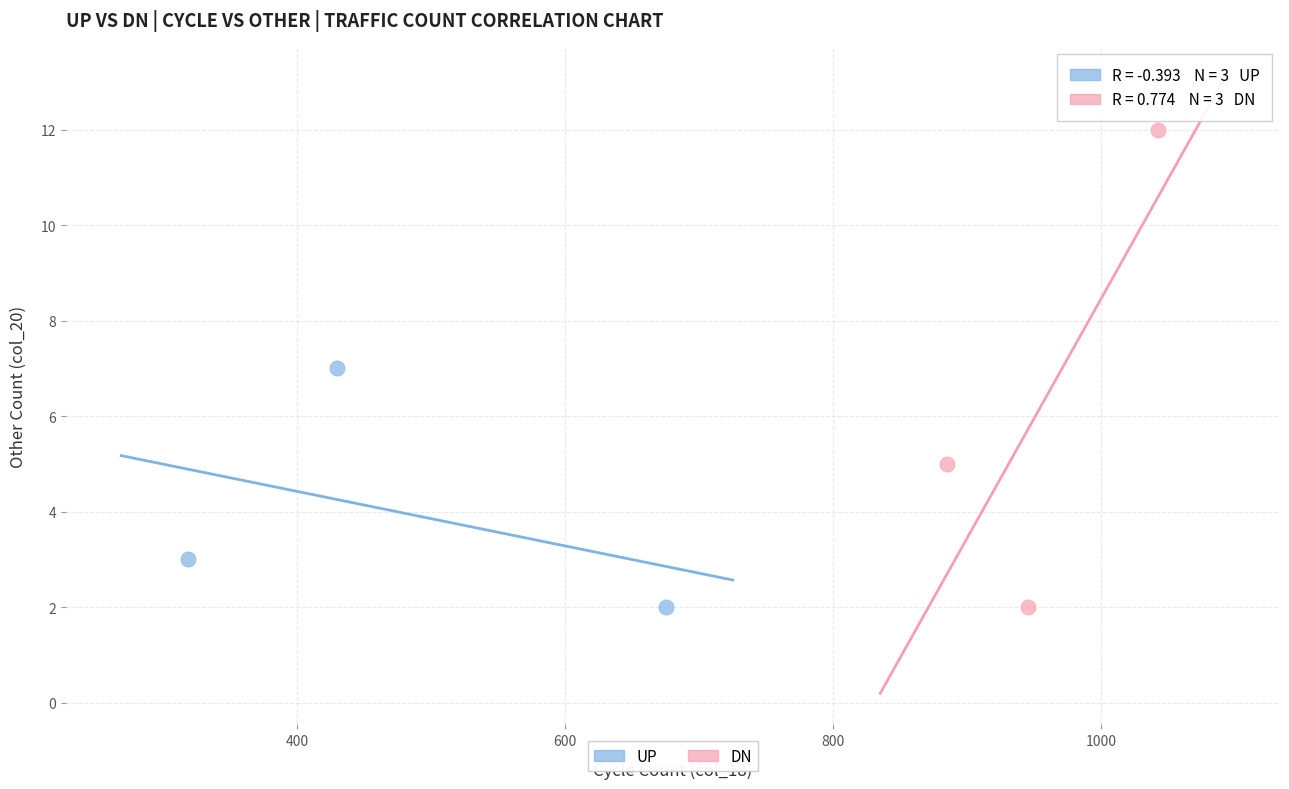

What are all the series names shown in the legend?

UP, DN